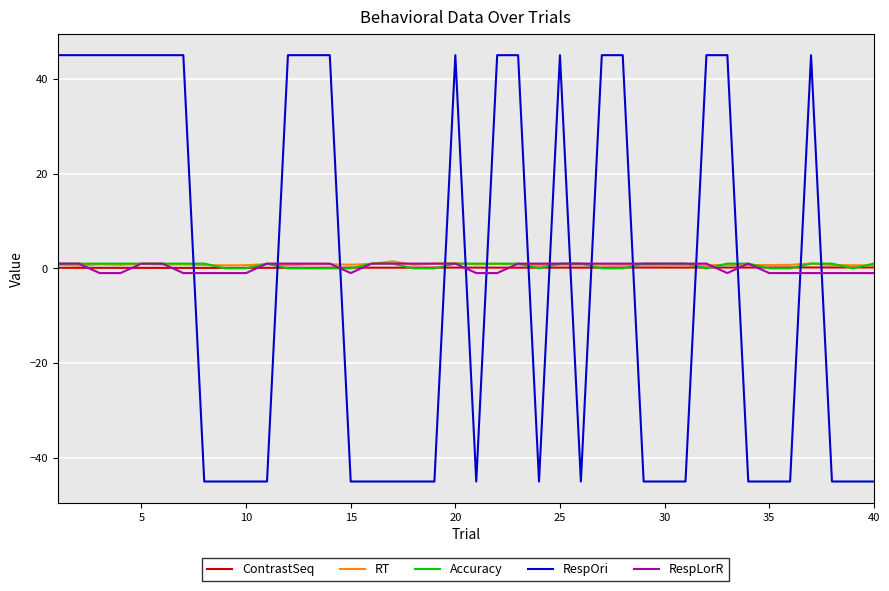

True or false: RespOri and ContrastSeq cross at least once.

True